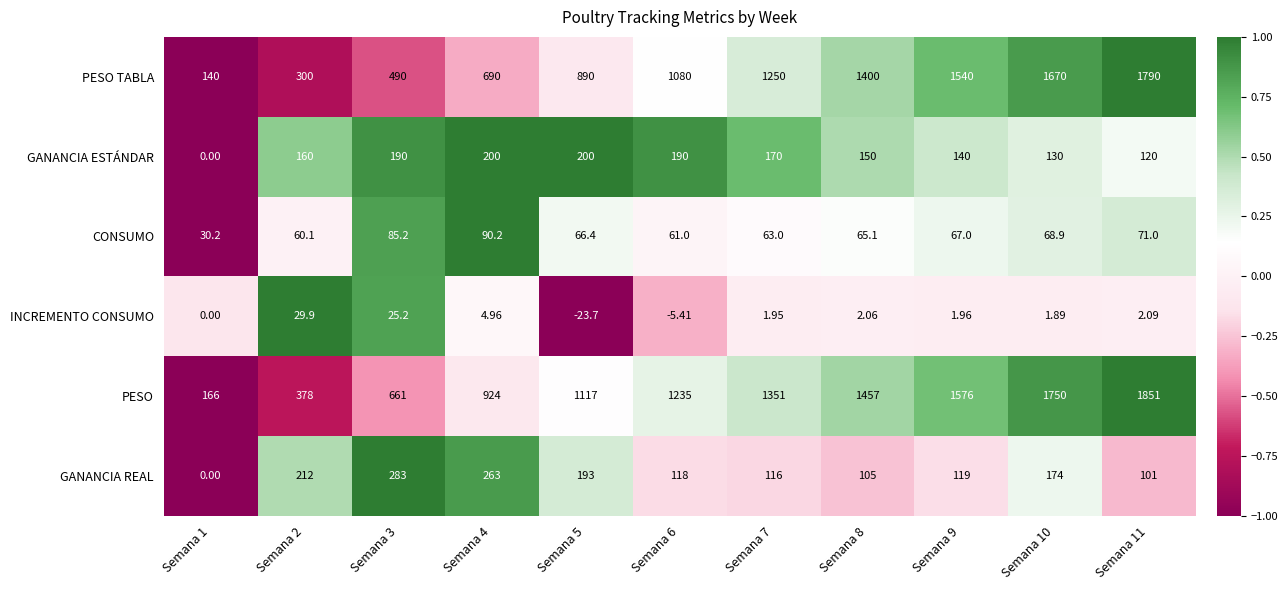

Which series has the widest spread of values?

PESO